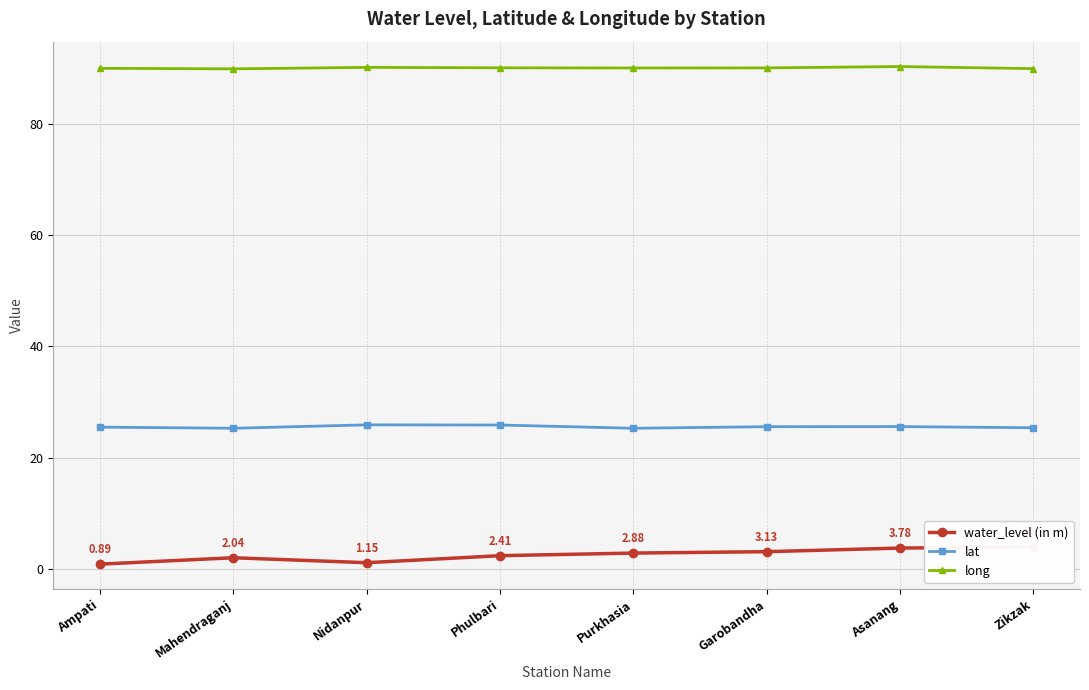

What is the maximum value for lat?

25.9